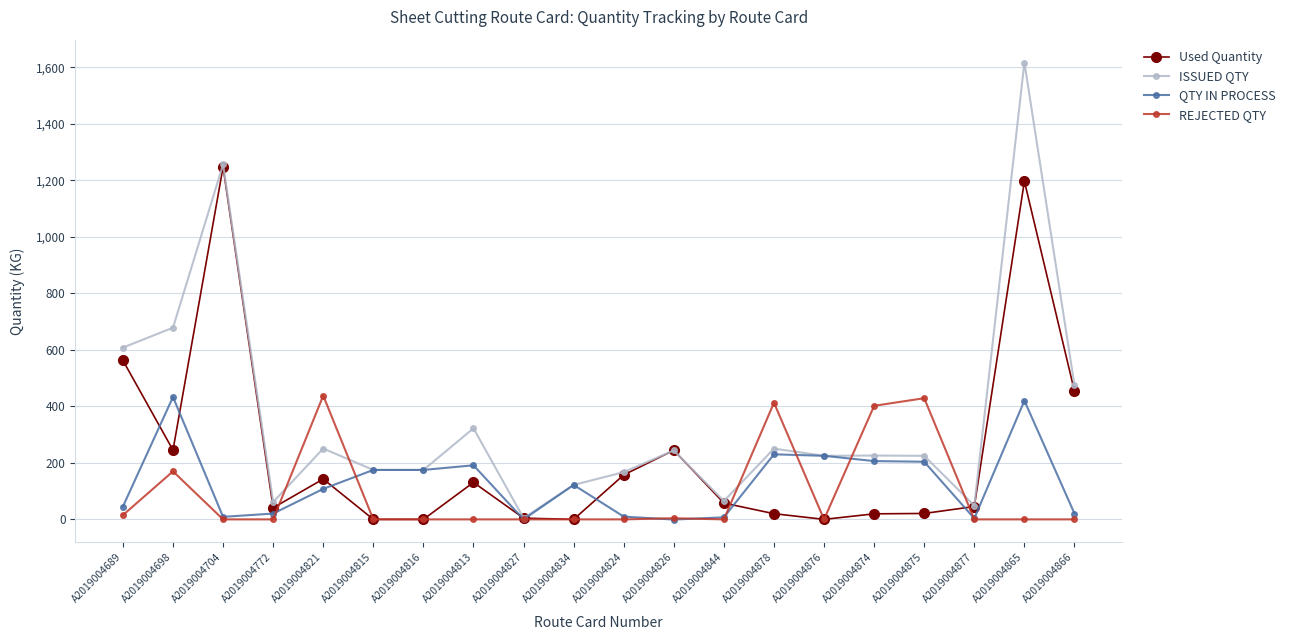

How many data points in Used Quantity are less than 57?

10